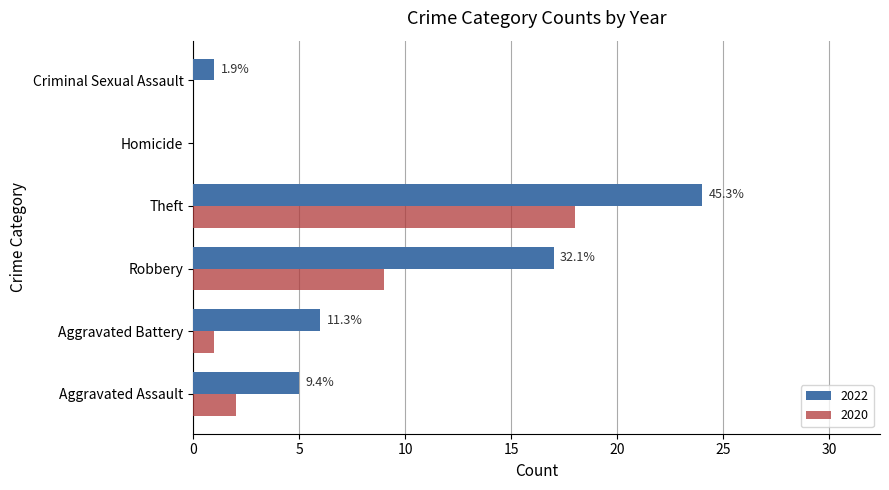

What is the total value across all series at Theft?

42